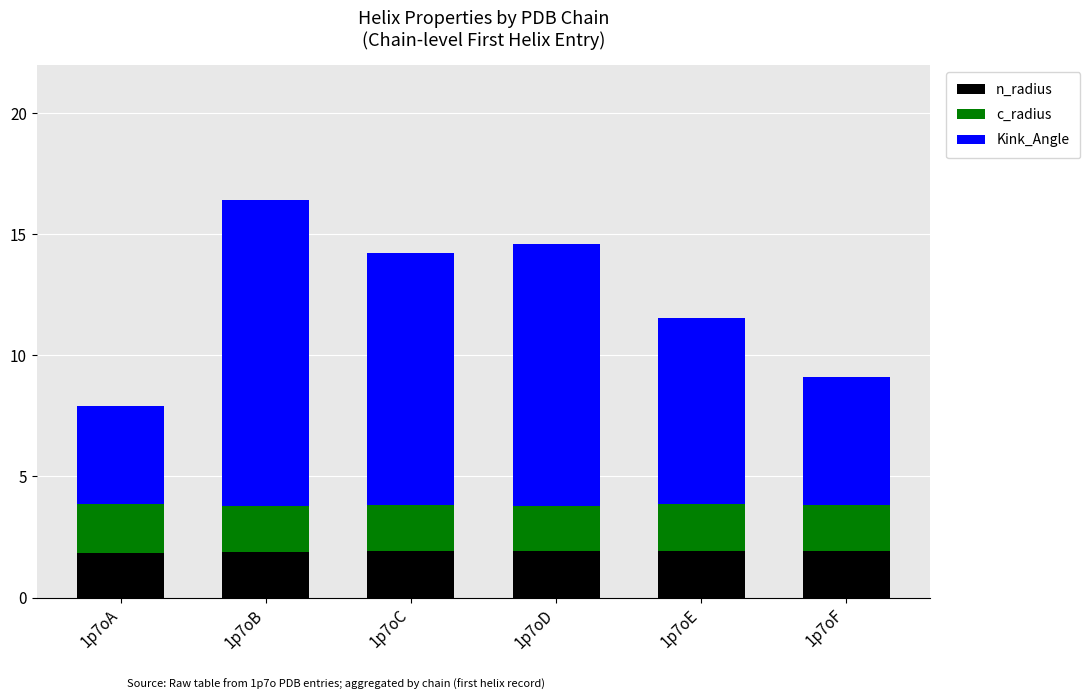

Does the chart contain any negative values?

No